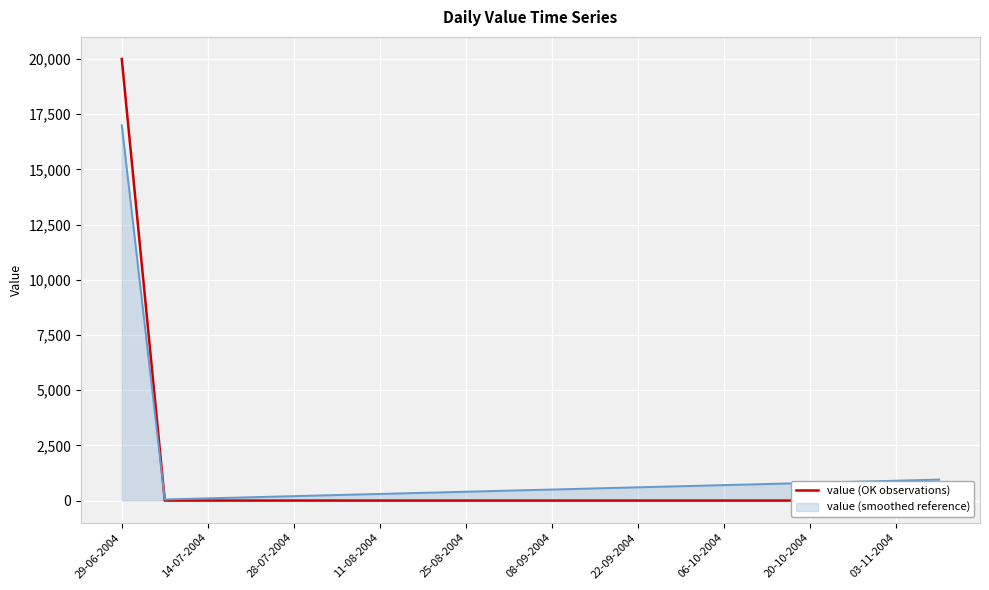

At which label is the value closest to 10000?

29-06-2004